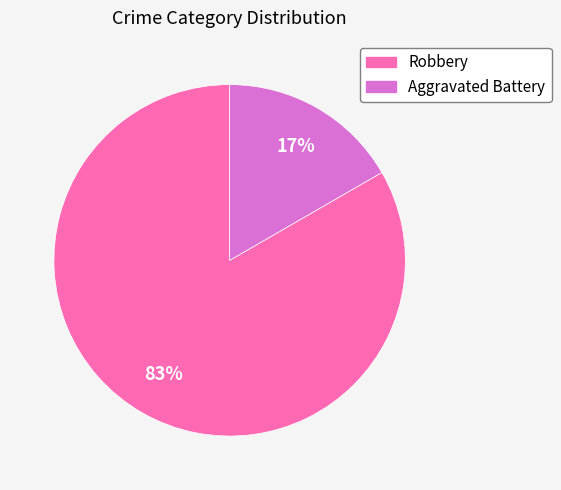

Which slice is the smallest?

Aggravated Battery